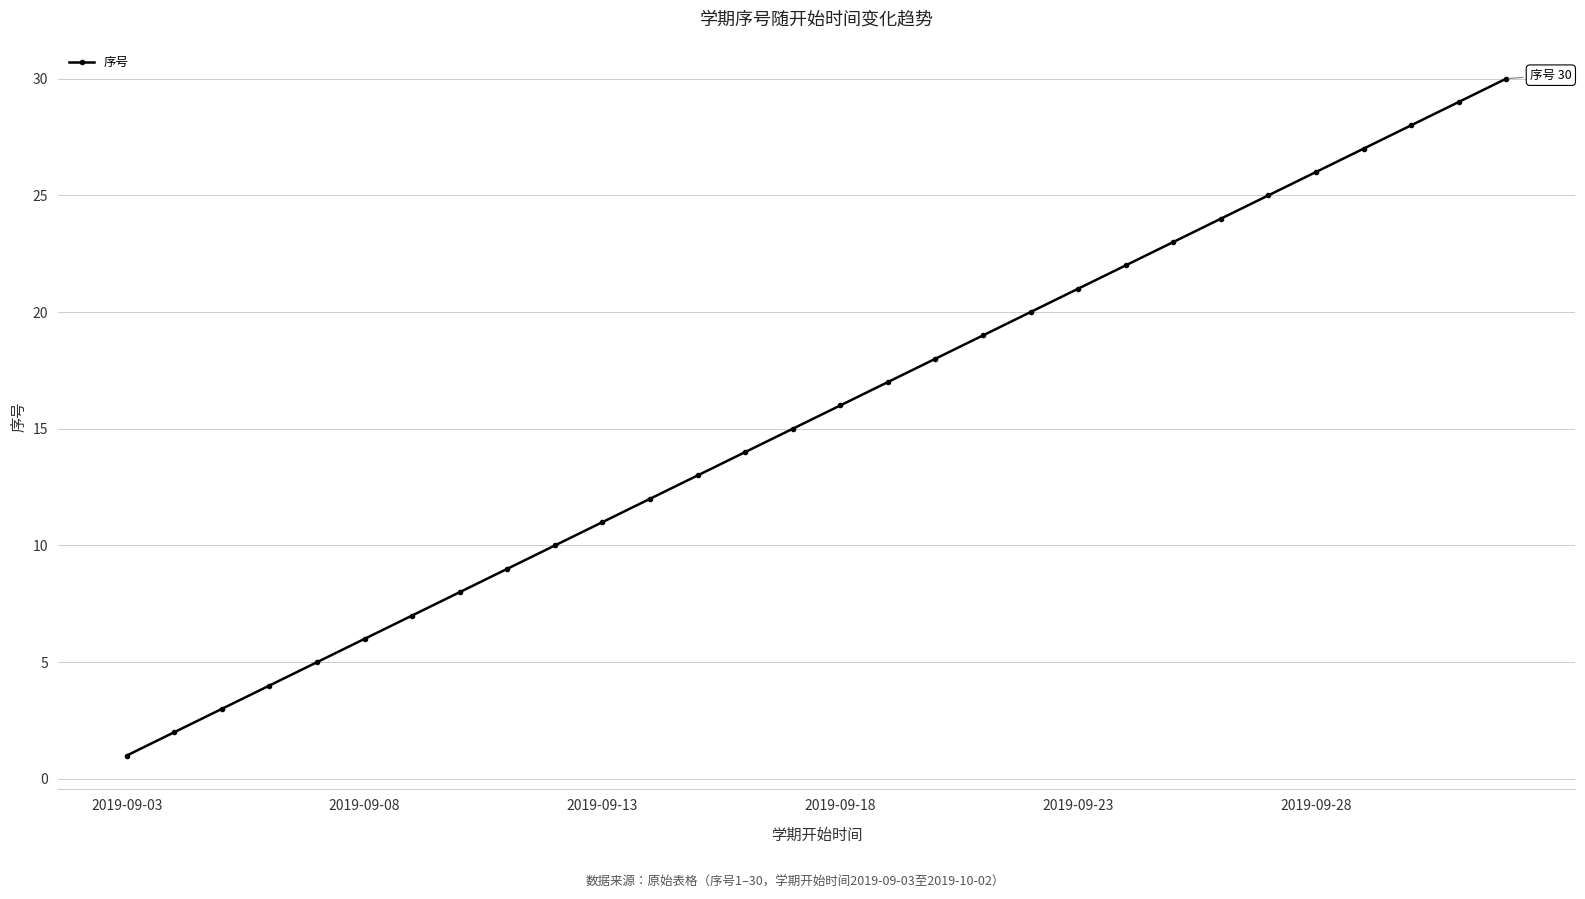

True or false: there are more than 2 points higher than both neighbors.

False